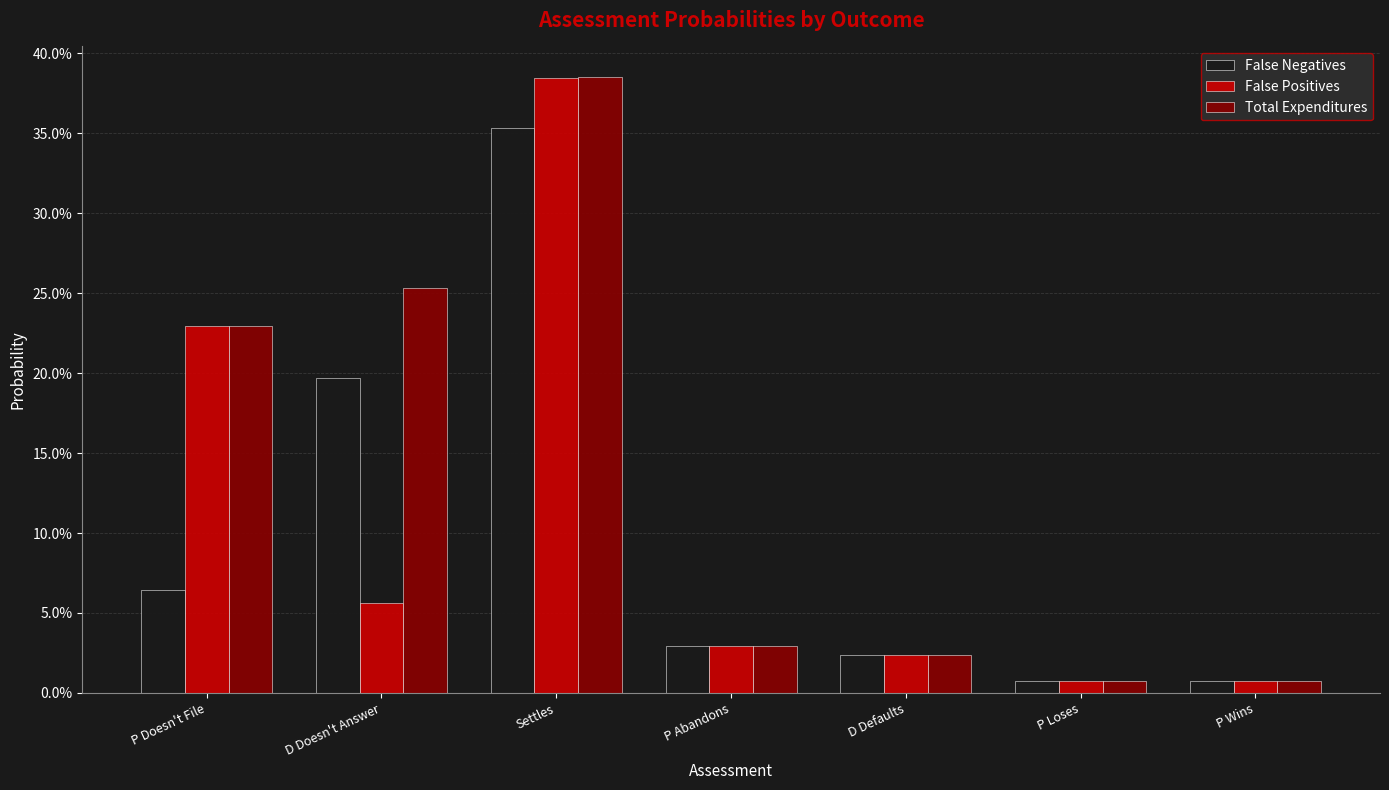

What are all the series names shown in the legend?

False Negatives, False Positives, Total Expenditures